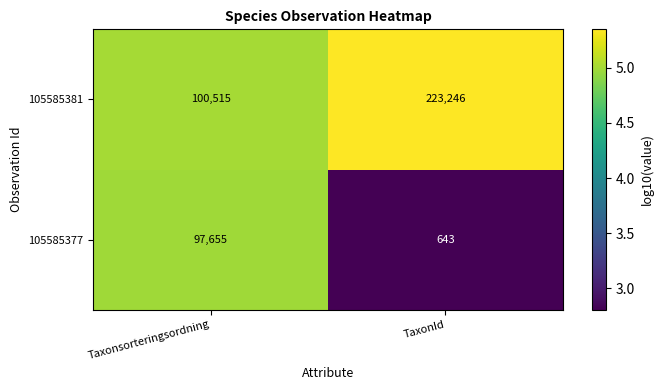

What is the sum of the 105585381 values at TaxonId and Taxonsorteringsordning?

323761